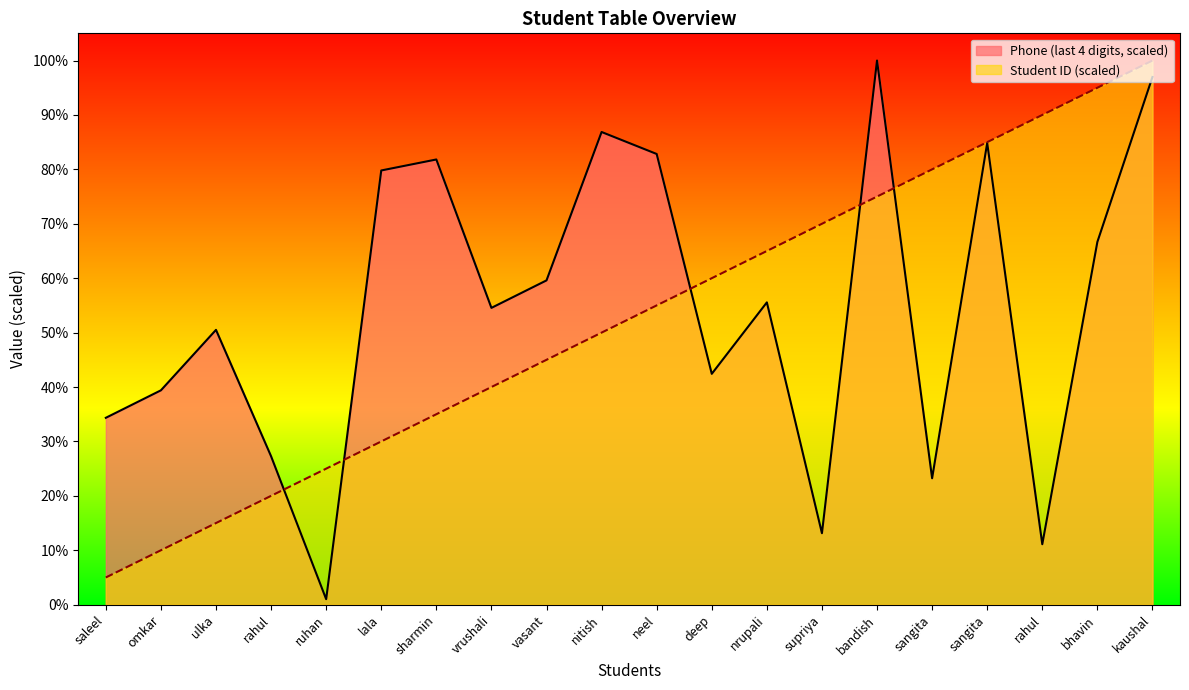

Is it true that Phone (normalized) equals 7.6 at sangita?

False